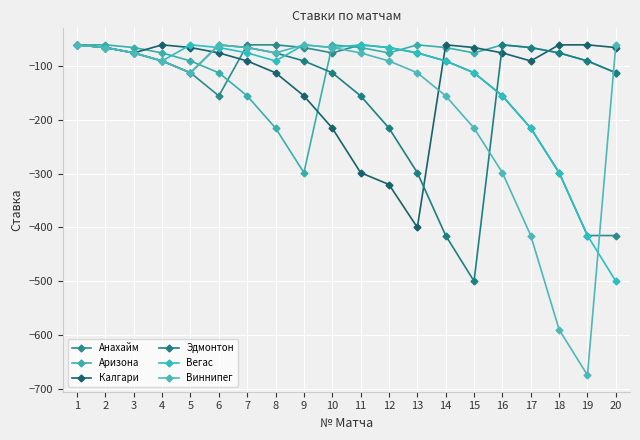

Reading right to left, what are all the values shown in this chart?

Анахайм: -415	-415	-298	-215	-155	-112	-90	-75	-65	-60	-75	-65	-60	-60	-155	-112	-90	-75	-65	-60
Аризона: -112	-90	-75	-65	-60	-75	-65	-60	-75	-65	-60	-298	-215	-155	-112	-90	-75	-65	-60	-60
Калгари: -65	-60	-60	-90	-75	-65	-60	-400	-320	-298	-215	-155	-112	-90	-75	-65	-60	-75	-65	-60
Эдмонтон: -112	-90	-75	-65	-60	-500	-415	-298	-215	-155	-112	-90	-75	-65	-60	-112	-90	-75	-65	-60
Вегас: -500	-415	-298	-215	-155	-112	-90	-75	-65	-60	-65	-60	-90	-75	-65	-60	-90	-75	-65	-60
Виннипег: -60	-675	-590	-415	-298	-215	-155	-112	-90	-75	-65	-60	-75	-65	-60	-112	-90	-75	-65	-60